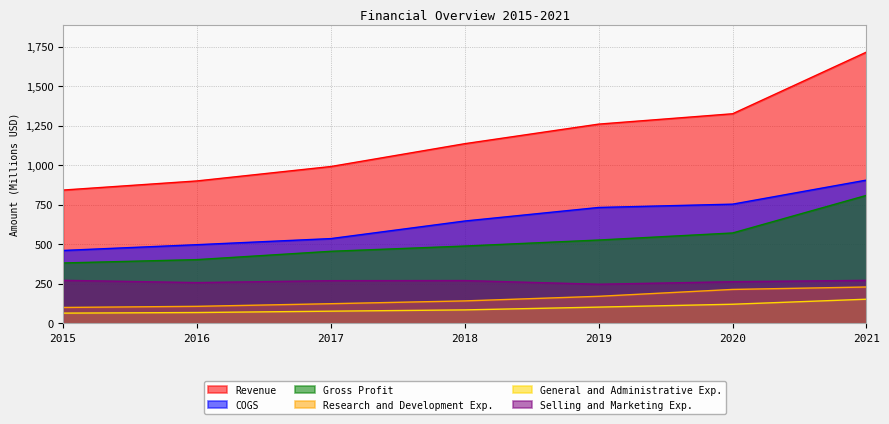

Rank the series by their maximum value, from lowest to highest.

General and Administrative Exp., Research and Development Exp., Selling and Marketing Exp., Gross Profit, COGS, Revenue